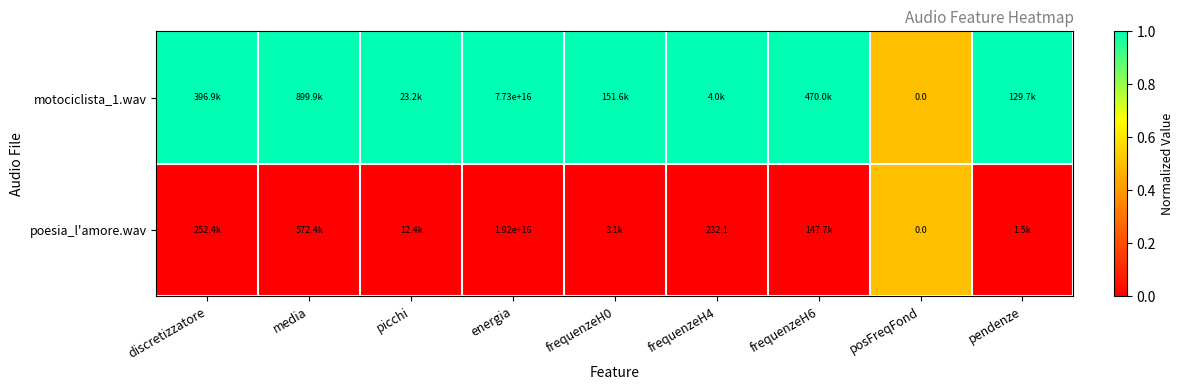

At energia, list the series in order from smallest to largest.

poesia_l'amore.wav, motociclista_1.wav